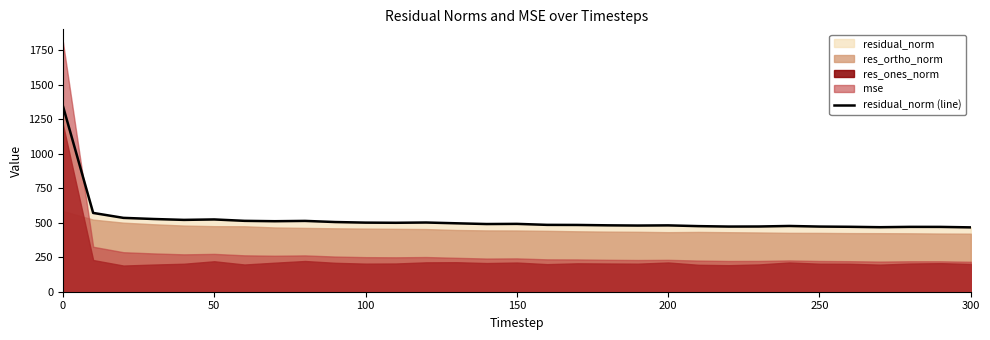

The residual_norm (line) series shows 172.2 at 100. True or false?

False